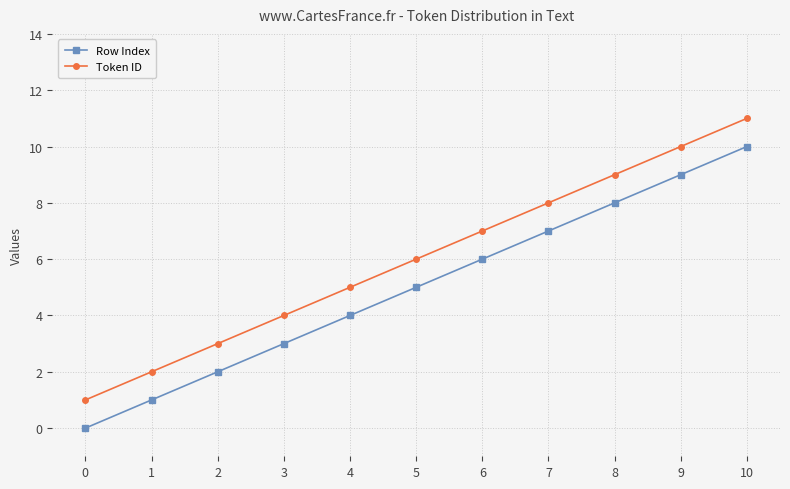

True or false: Token ID has more than 0 points higher than both neighbors.

False